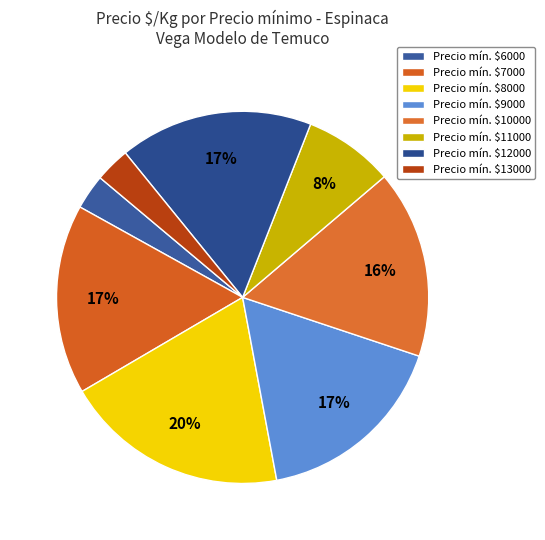

How many slices are in this pie chart?

8